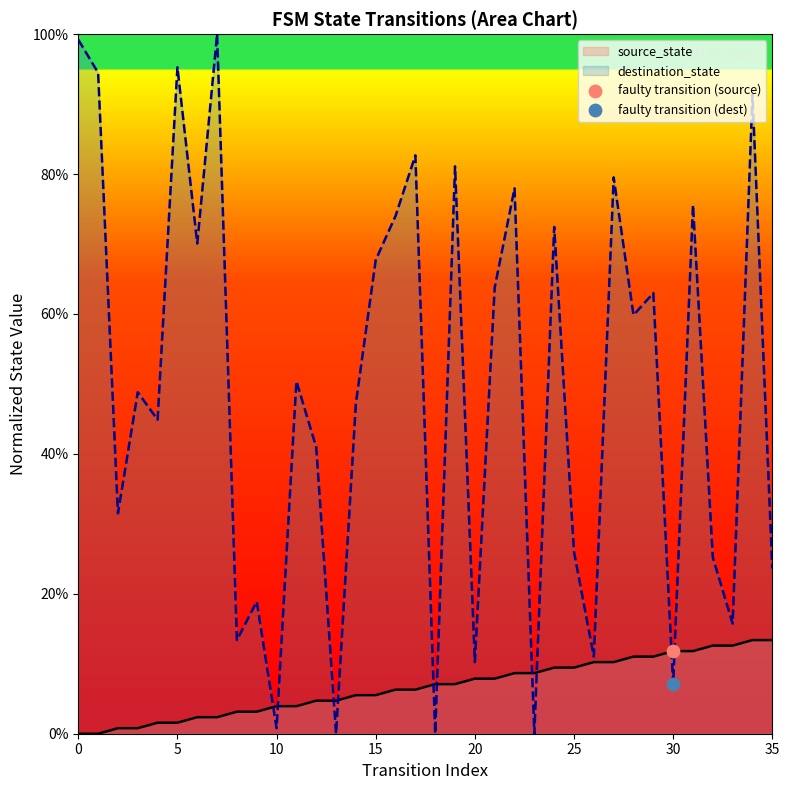

What is the total value across all series at 33?

0.3